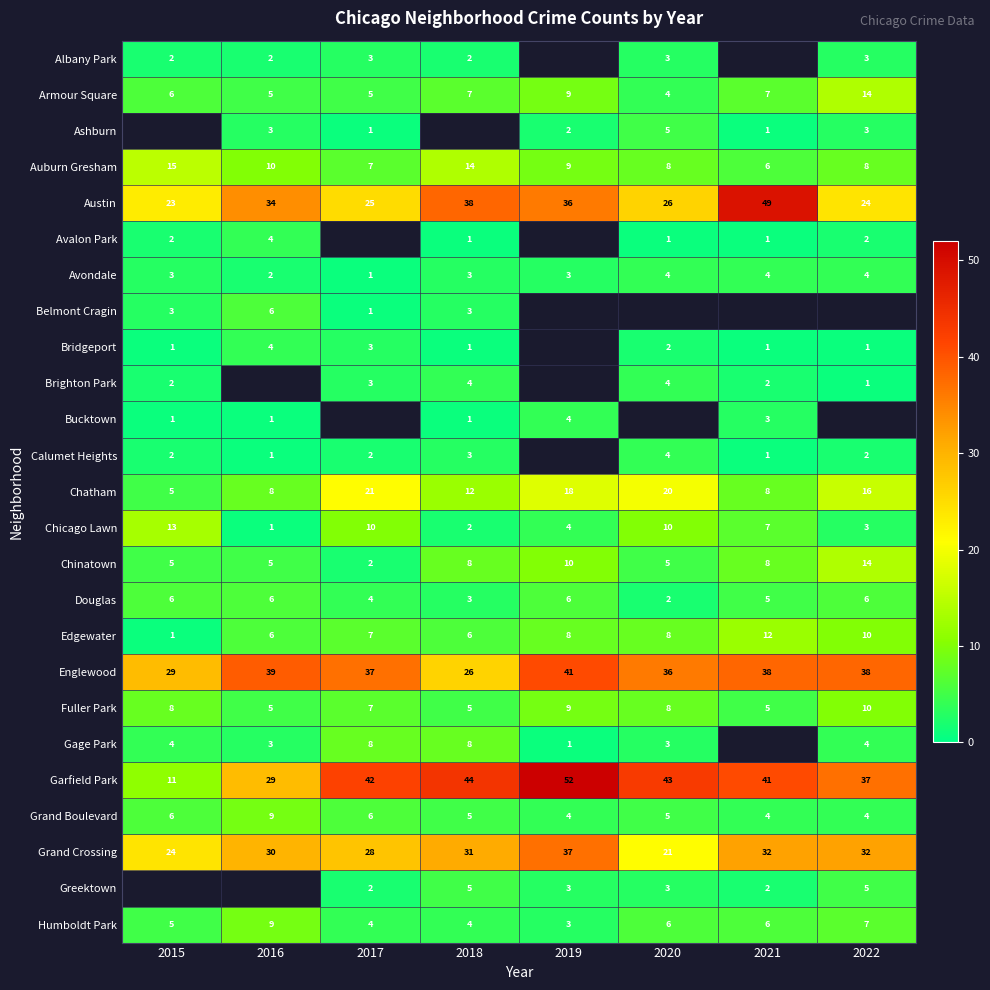

The Brighton Park series shows 2.2 at 2020. True or false?

False